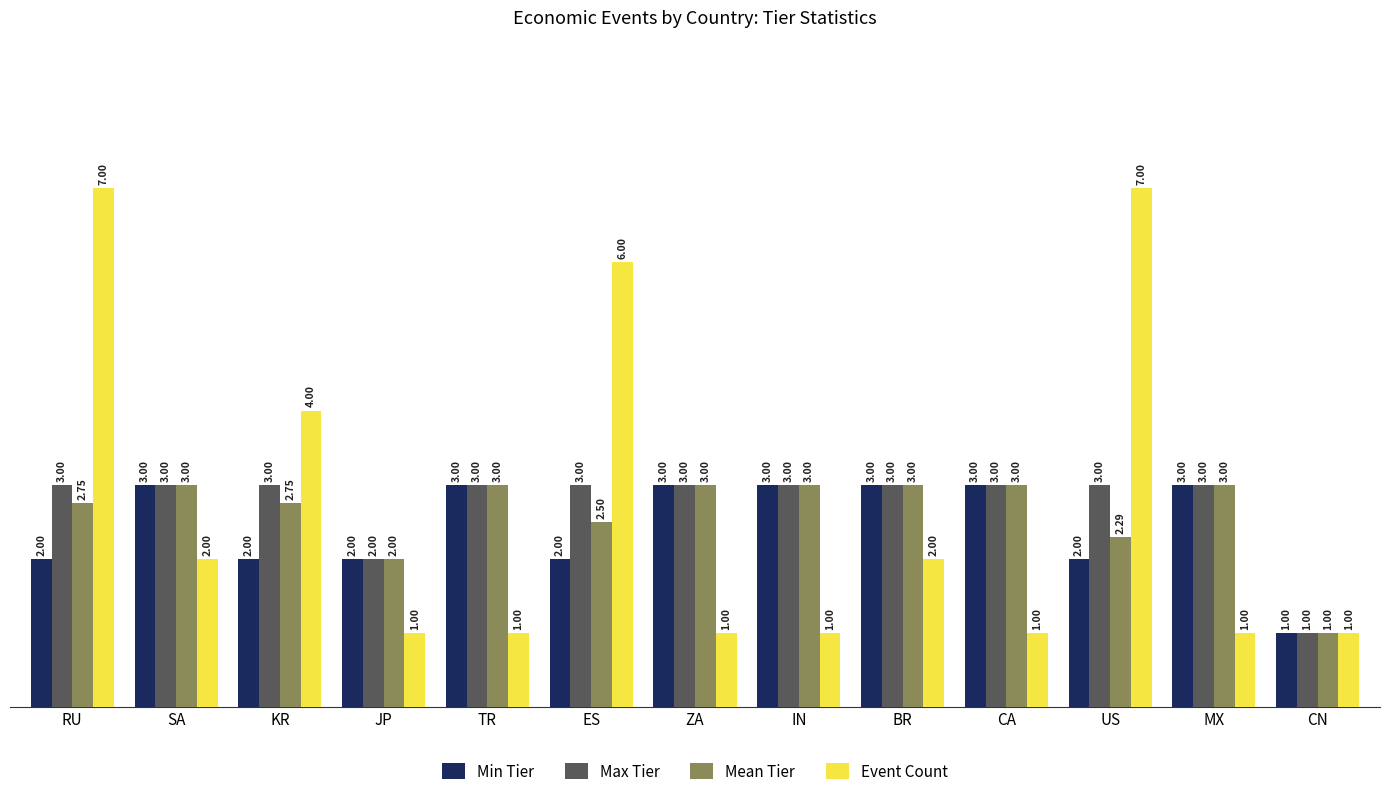

Are the bars grouped side by side (vs. stacked)?

Yes